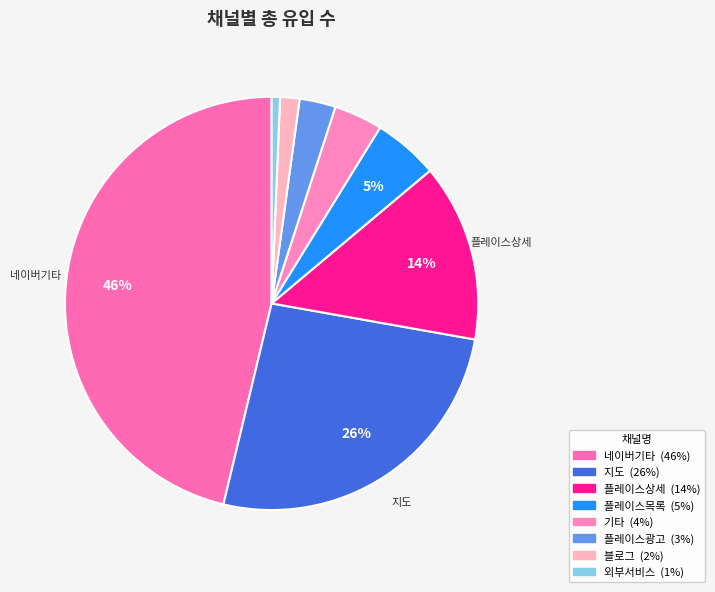

Count the number of slices in the pie.

8